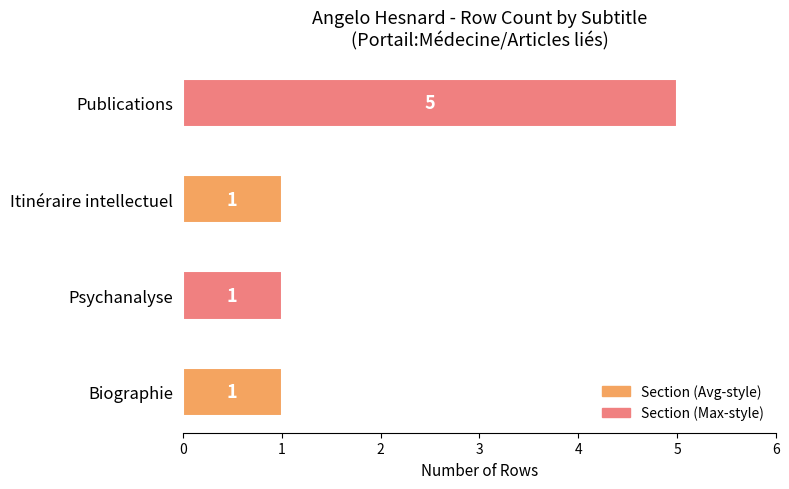

Count the number of categories in the chart.

4